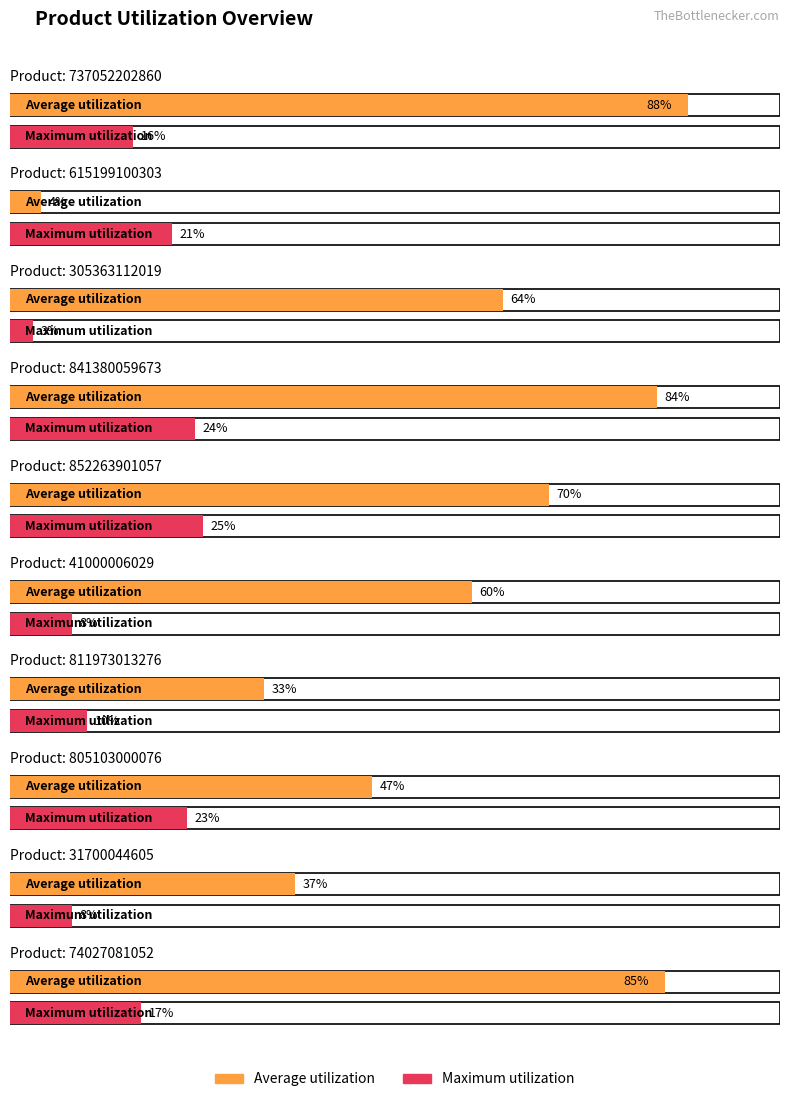

Reading left to right, what are all the values shown in this chart?

Average utilization: 737052202860=88	615199100303=4	305363112019=64	841380059673=84	852263901057=70	41000006029=60	811973013276=33	805103000076=47	31700044605=37	74027081052=85
Maximum utilization: 737052202860=16	615199100303=21	305363112019=3	841380059673=24	852263901057=25	41000006029=8	811973013276=10	805103000076=23	31700044605=8	74027081052=17